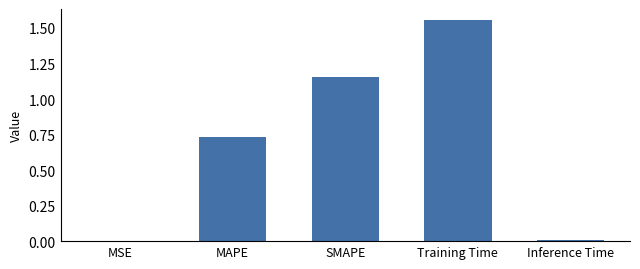

Which has a higher value, MAPE or Inference Time?

MAPE